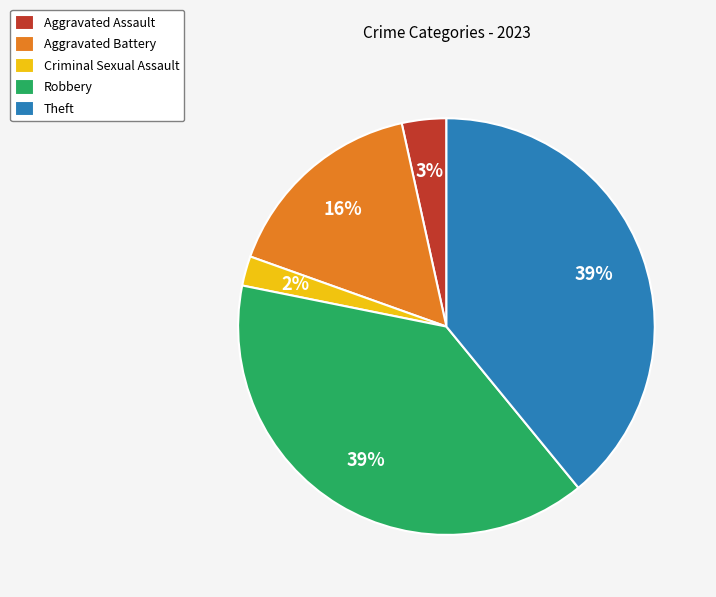

The Theft slice represents 27% of the pie. True or false?

False